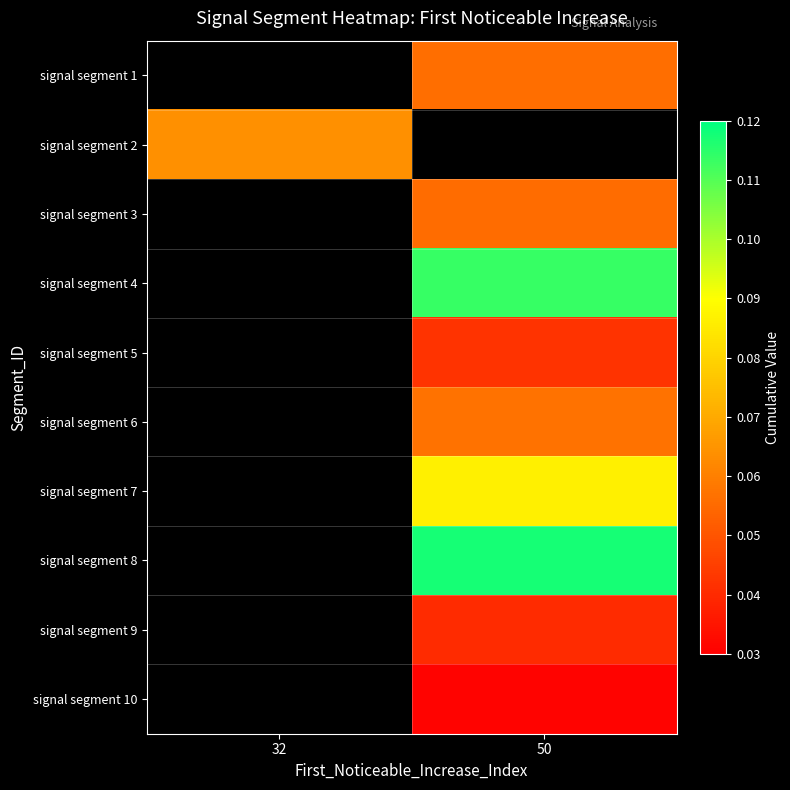

The signal segment 1 series shows 0.1 at 50. True or false?

False